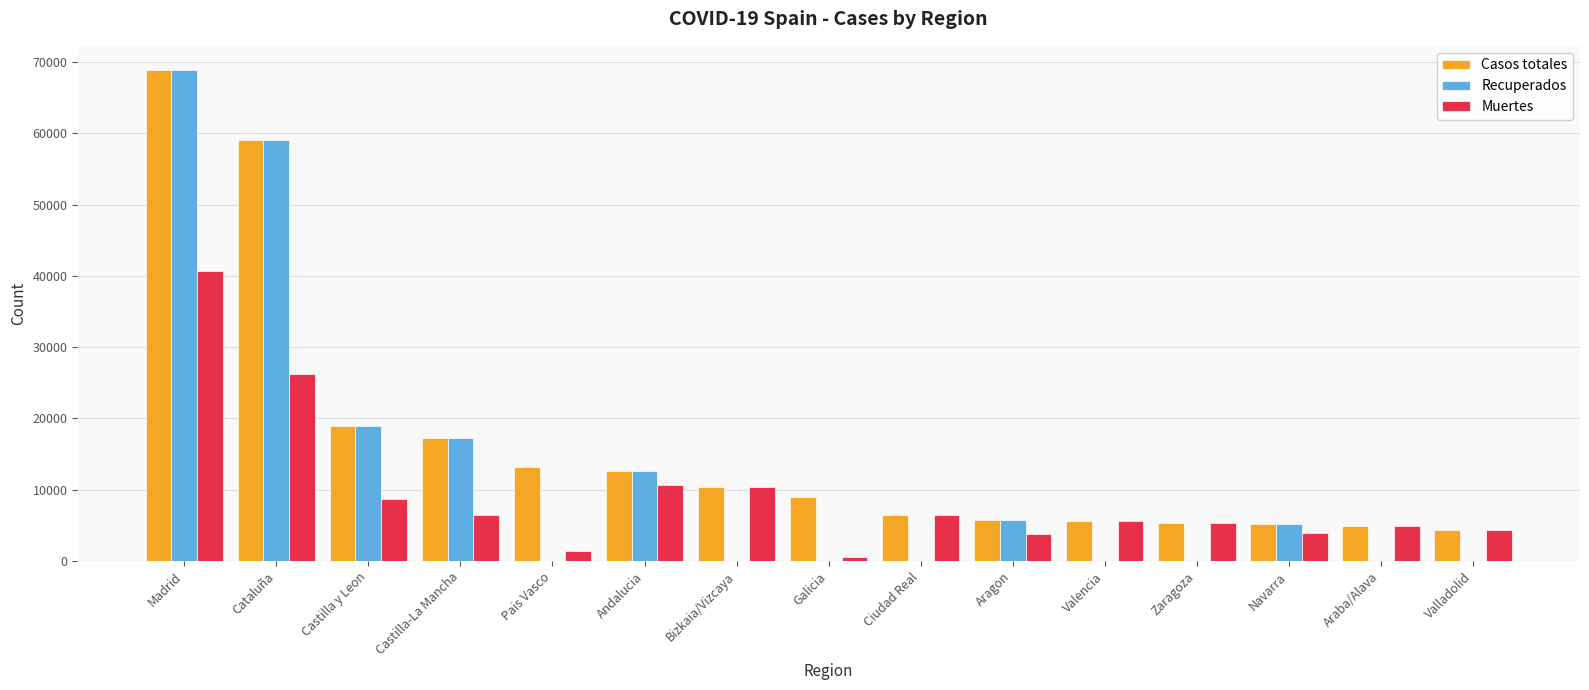

At which label does Recuperados reach its peak?

Madrid